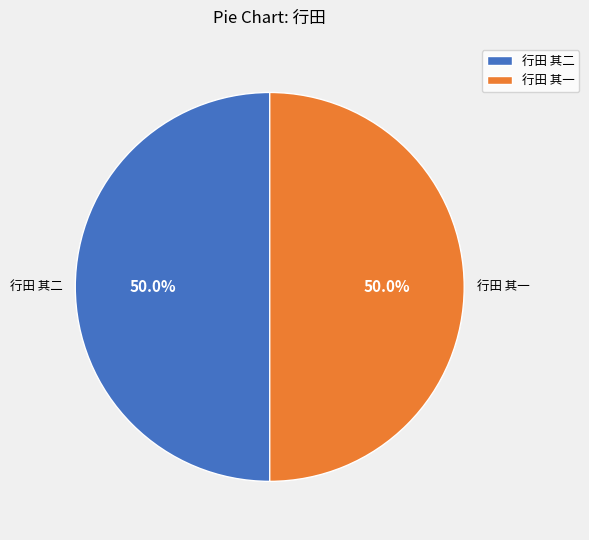

What is the ratio of the value at 行田 其一 to the value at 行田 其二?

1.0